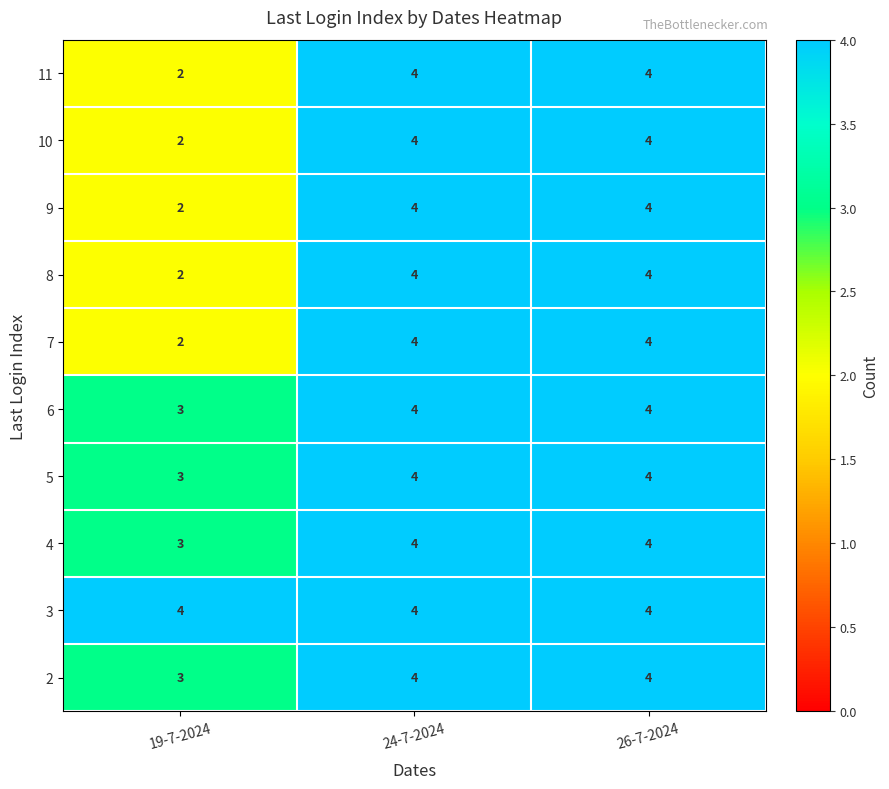

Which series has the largest total across all categories?

3